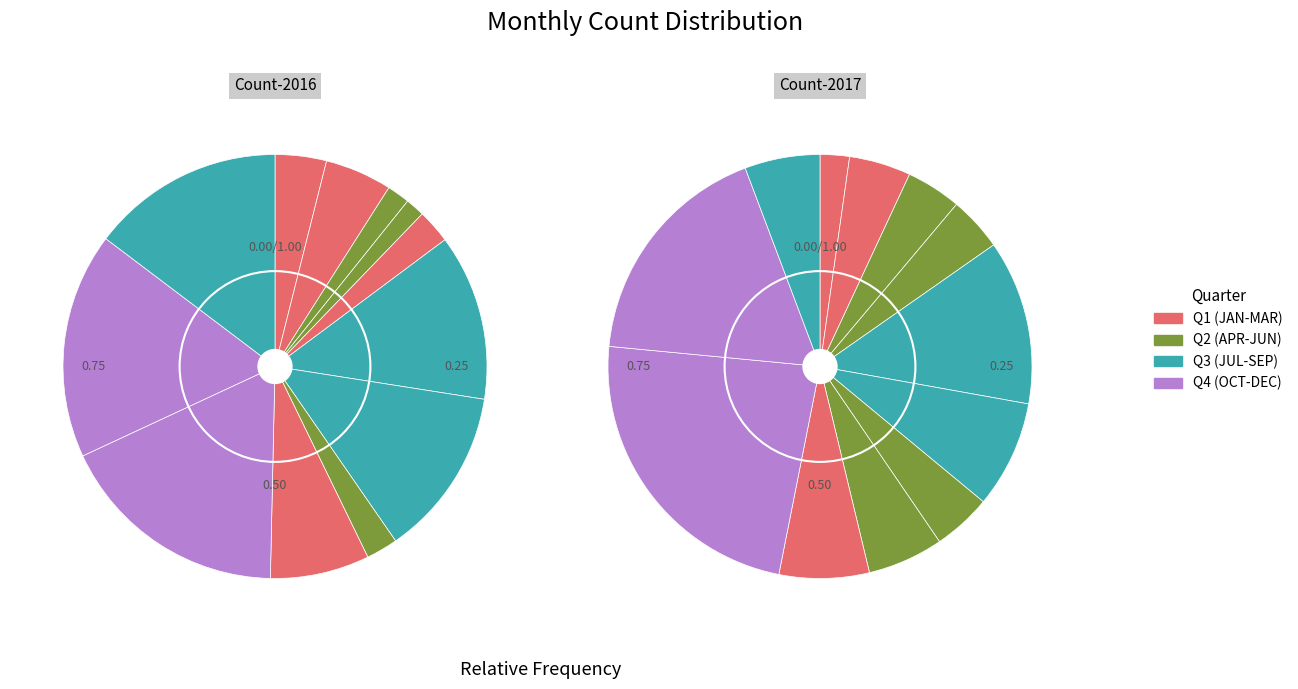

Which series has the widest spread of values?

Count-2017